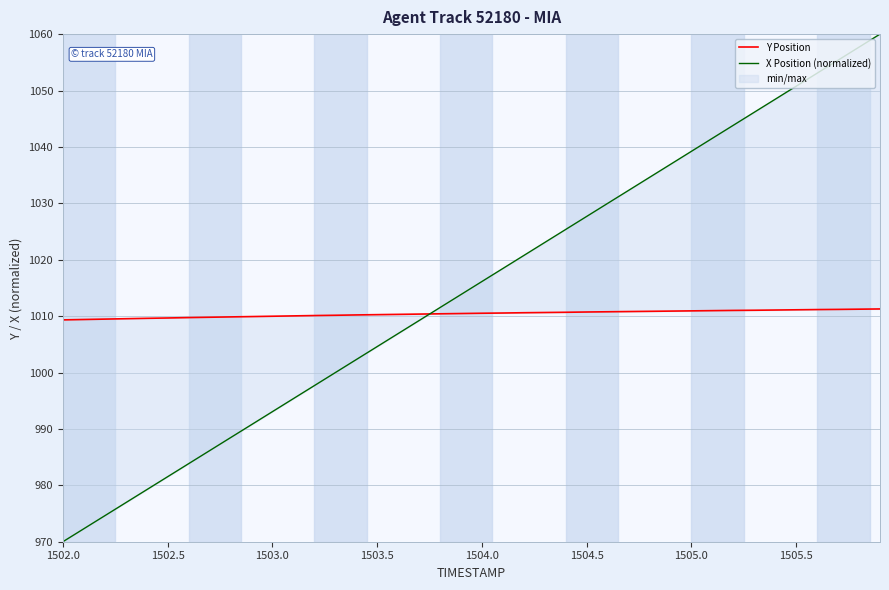

What is the value of the X Position (normalized) point at the 22nd from the left?

1018.4